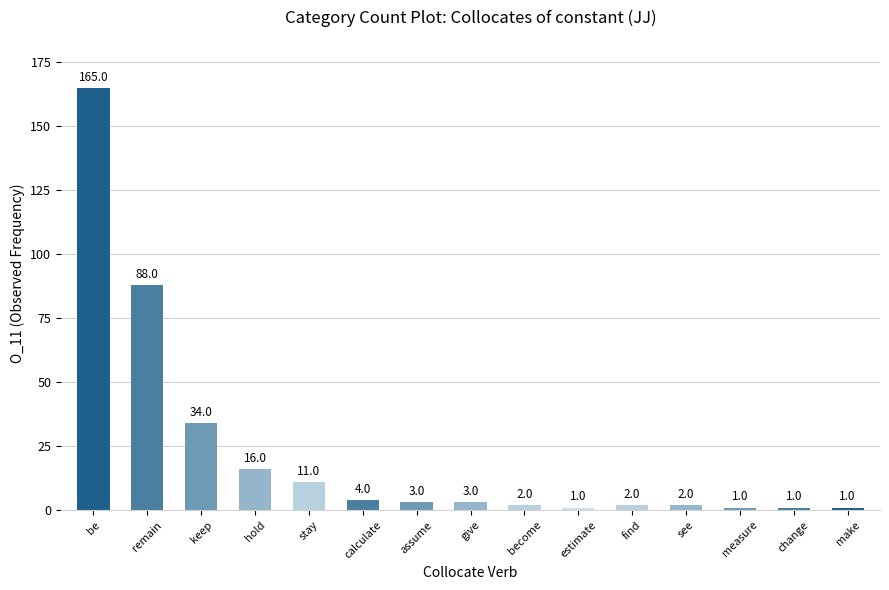

Reading right to left, transcribe all the data shown in this chart.

1	1	1	2	2	1	2	3	3	4	11	16	34	88	165